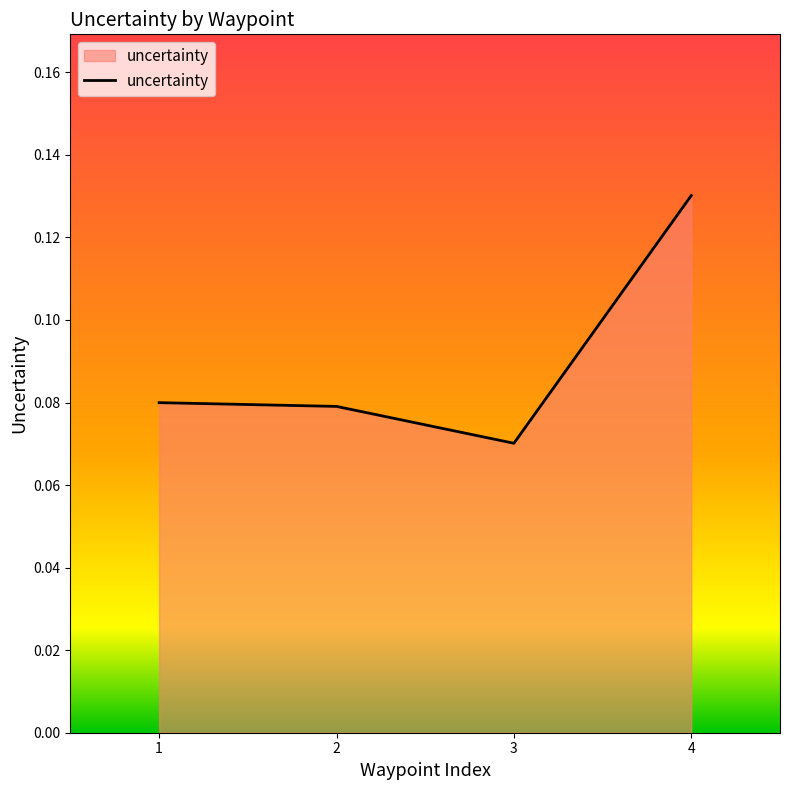

Which label corresponds to the smallest value in the chart?

3